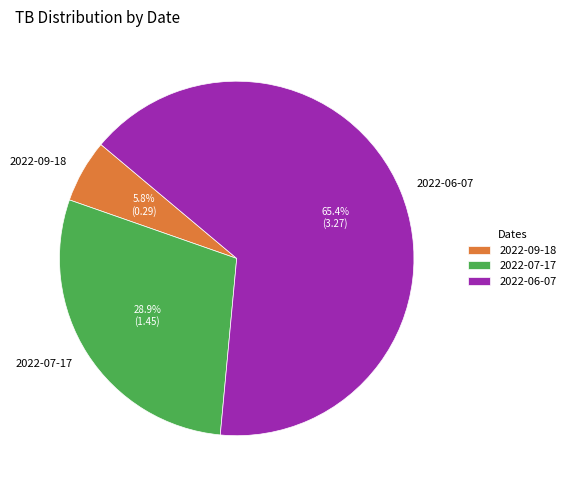

Is there any slice that represents more than half of the pie?

Yes